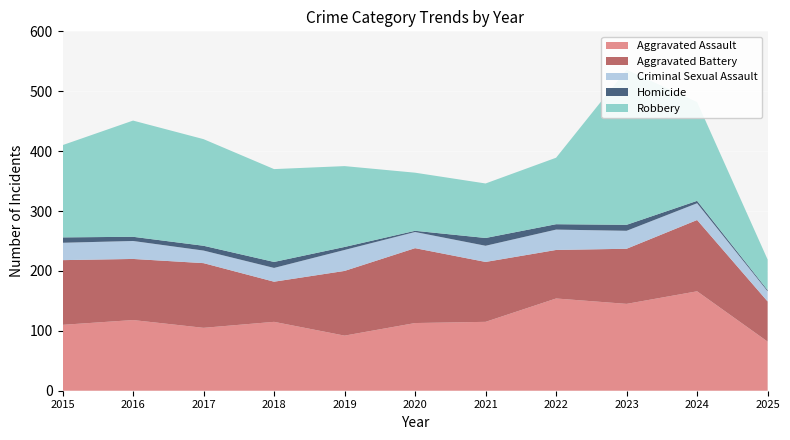

Reading left to right, transcribe all the data shown in this chart.

Aggravated Assault: 2015=110	2016=118	2017=105	2018=115	2019=92	2020=113	2021=115	2022=154	2023=145	2024=166	2025=82
Aggravated Battery: 2015=108	2016=102	2017=108	2018=67	2019=108	2020=125	2021=100	2022=81	2023=92	2024=119	2025=67
Criminal Sexual Assault: 2015=29	2016=30	2017=21	2018=23	2019=35	2020=27	2021=27	2022=34	2023=30	2024=28	2025=17
Homicide: 2015=9	2016=7	2017=8	2018=10	2019=5	2020=2	2021=13	2022=9	2023=10	2024=4	2025=2
Robbery: 2015=154	2016=194	2017=178	2018=155	2019=135	2020=97	2021=91	2022=111	2023=259	2024=165	2025=51